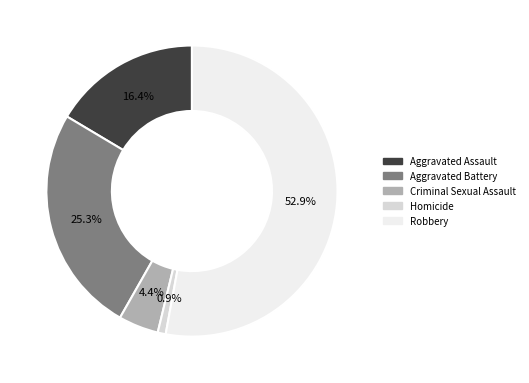

What is the smallest slice in the pie chart?

Homicide